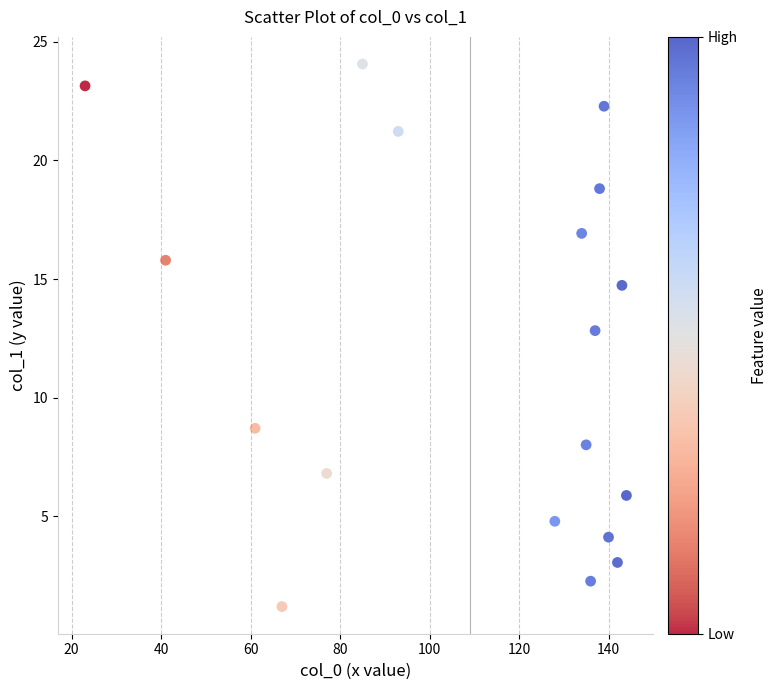

What Y value in the scatter plot is closest to 12?

12.8